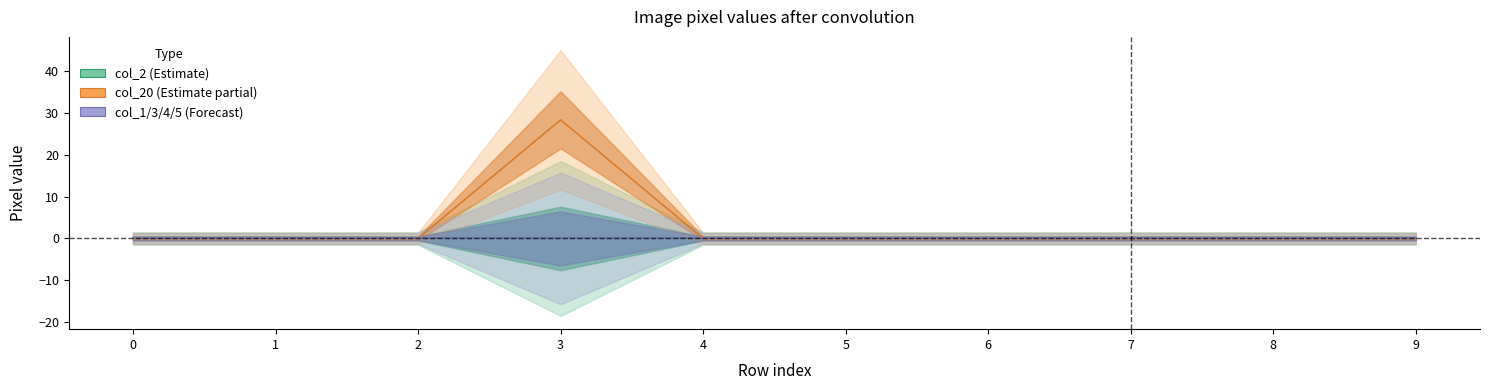

Which series has the widest spread of values?

col_20